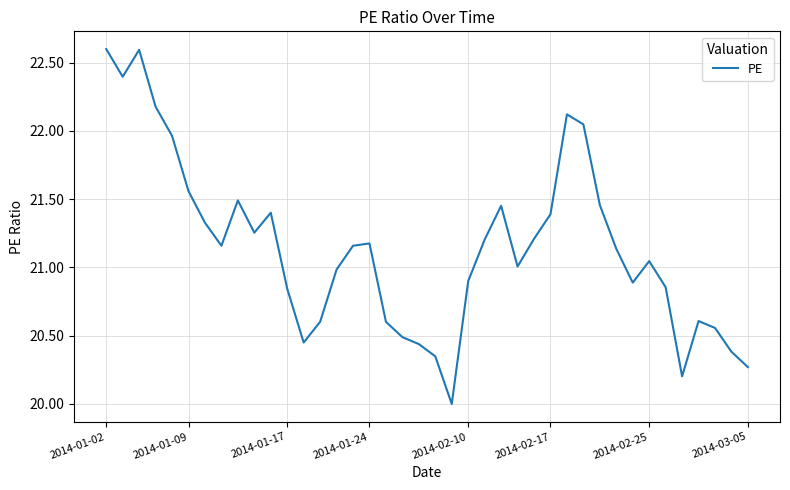

What is the difference between the maximum and minimum values?

2.6